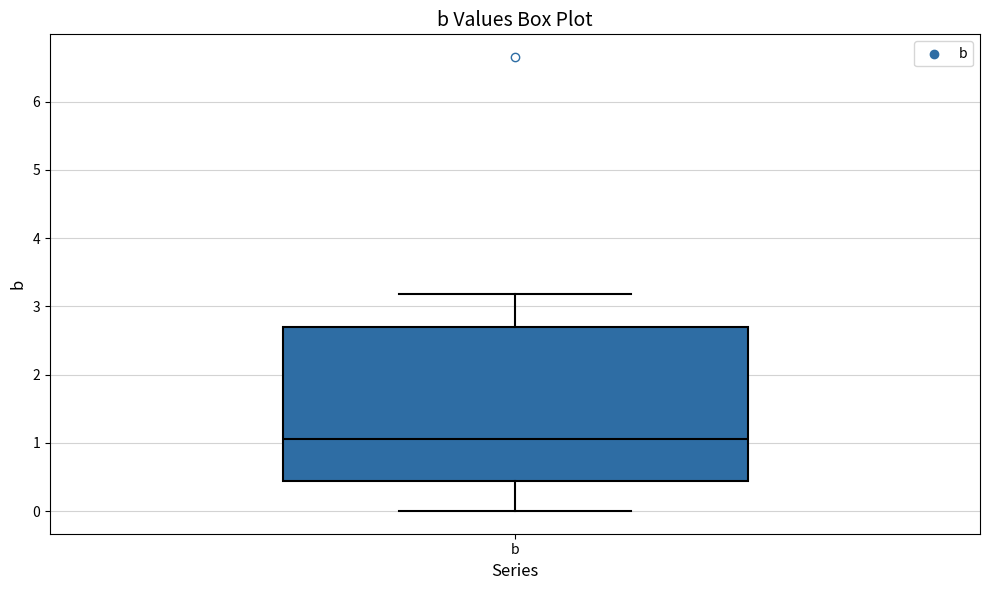

Transcribe this box plot: give where the median line is, the range the box spans, and where the two whiskers end, as read against the y-axis. The values are not printed on the chart, so give them approximately, as read against the axis.

median 1.1, box 0.4 to 2.7, whiskers 0.0 to 3.2